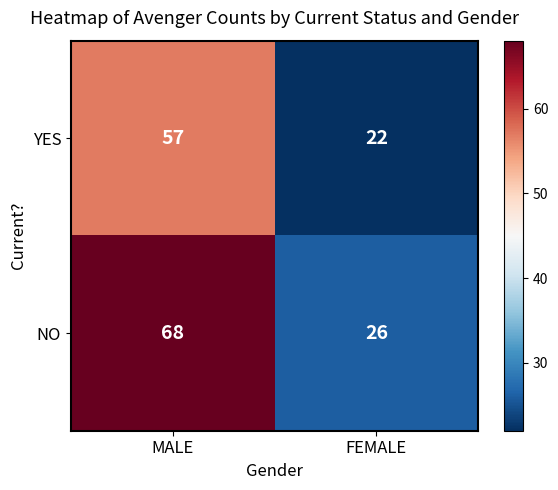

At FEMALE, list the series in order from smallest to largest.

YES, NO